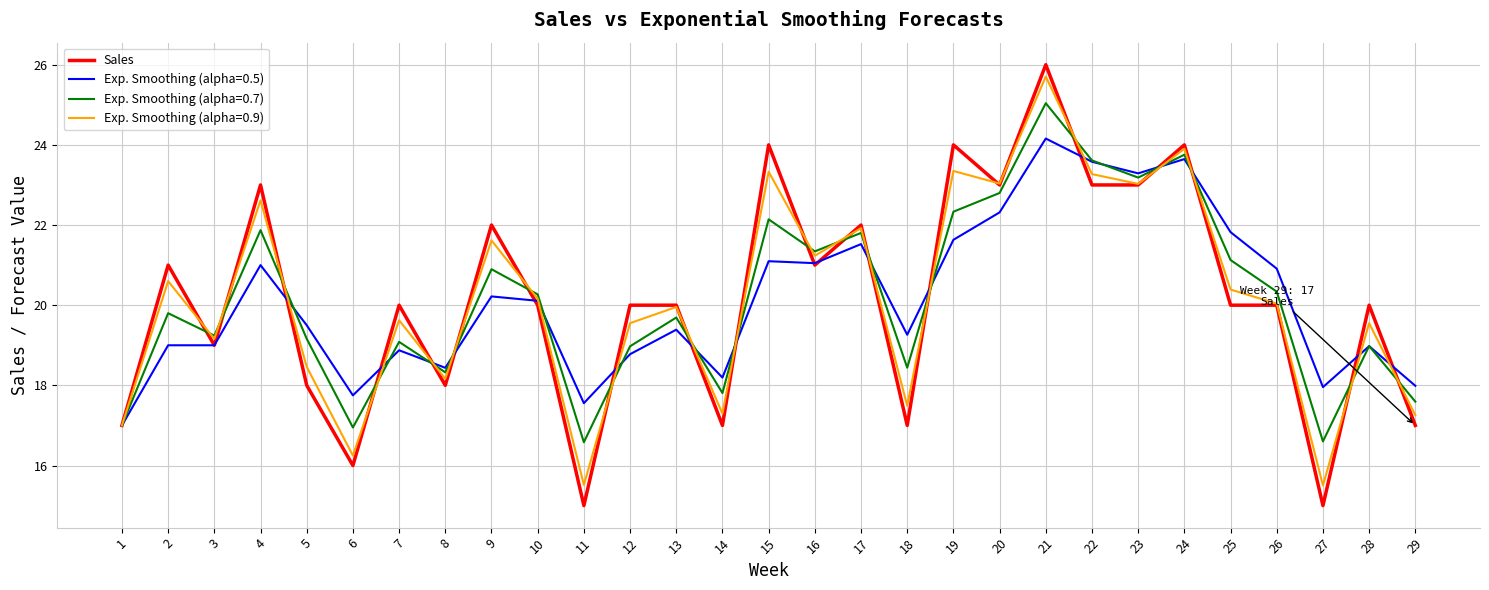

At which category is the sum across all series the highest?

21